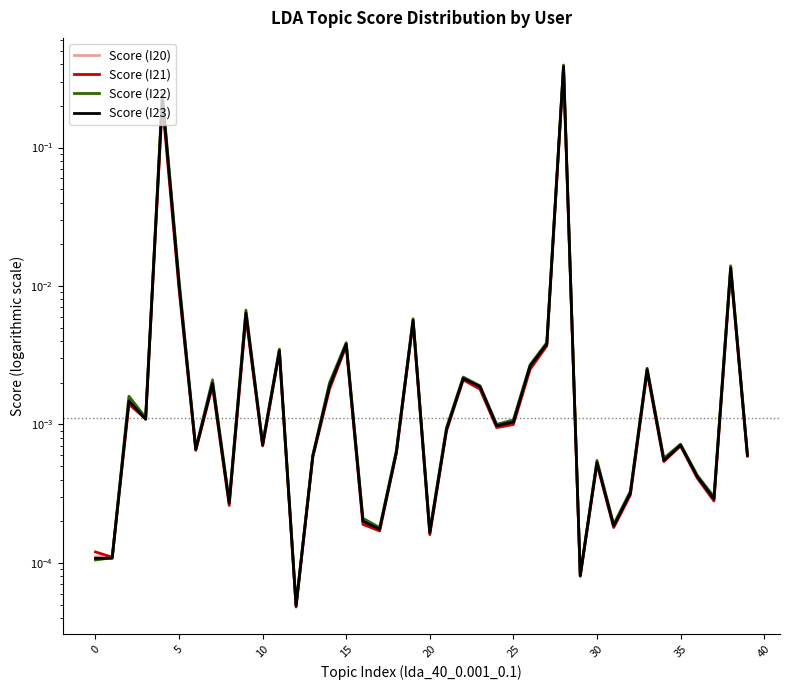

Which category has the lowest value in the Score (I21) series?

12